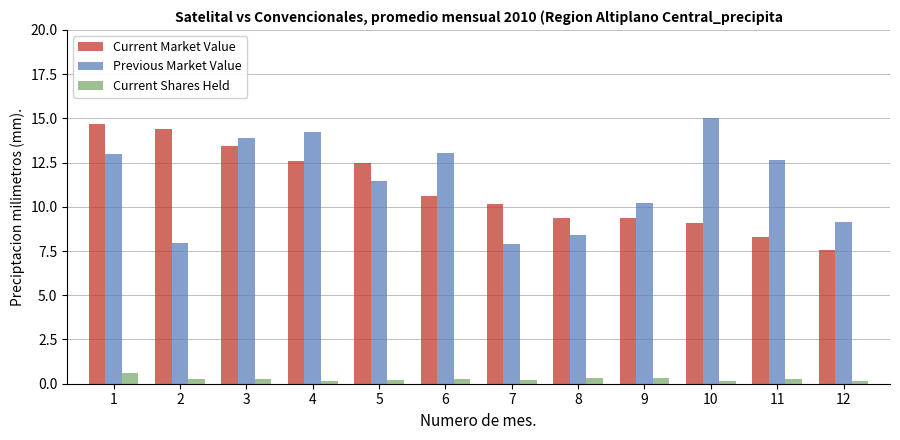

How many data points in Previous Market Value are above 12?

6